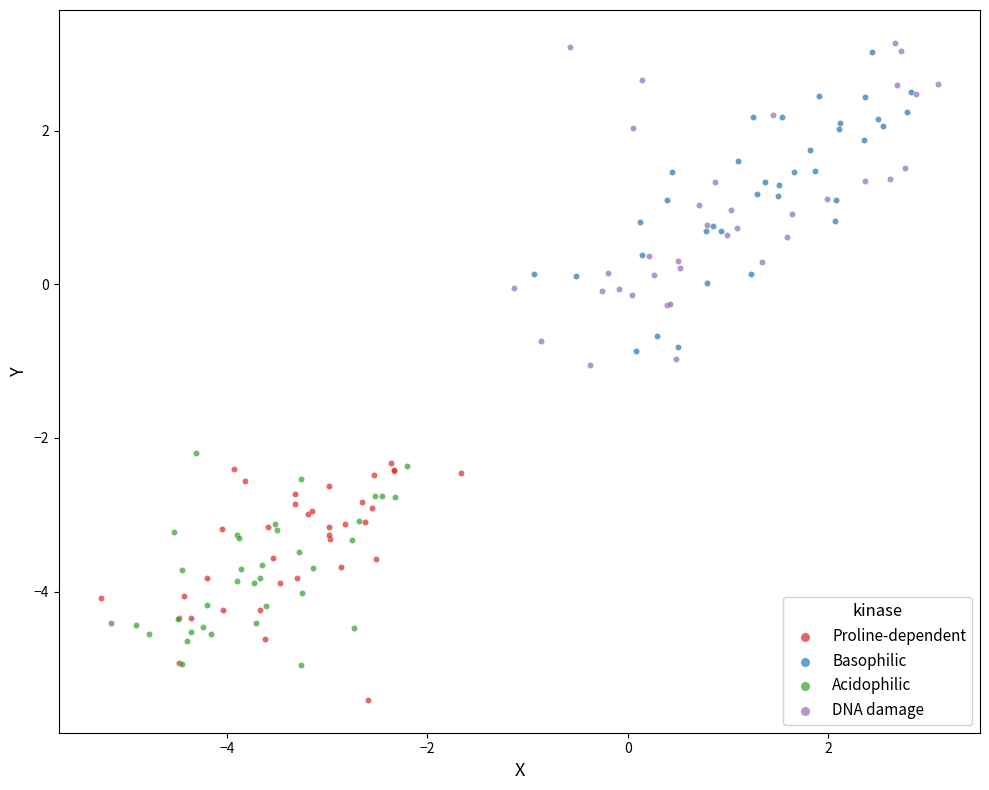

Which series reaches the minimum Y coordinate?

Proline-dependent